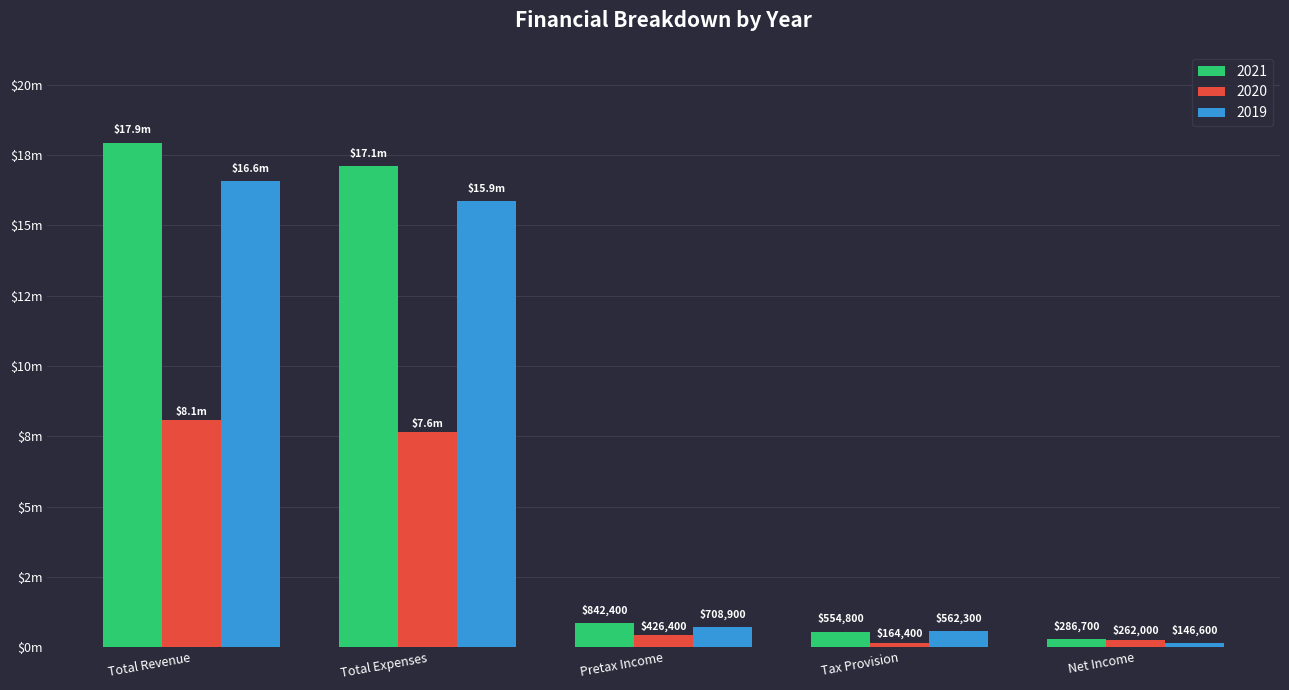

Rank the series by their maximum value, from highest to lowest.

2021, 2019, 2020